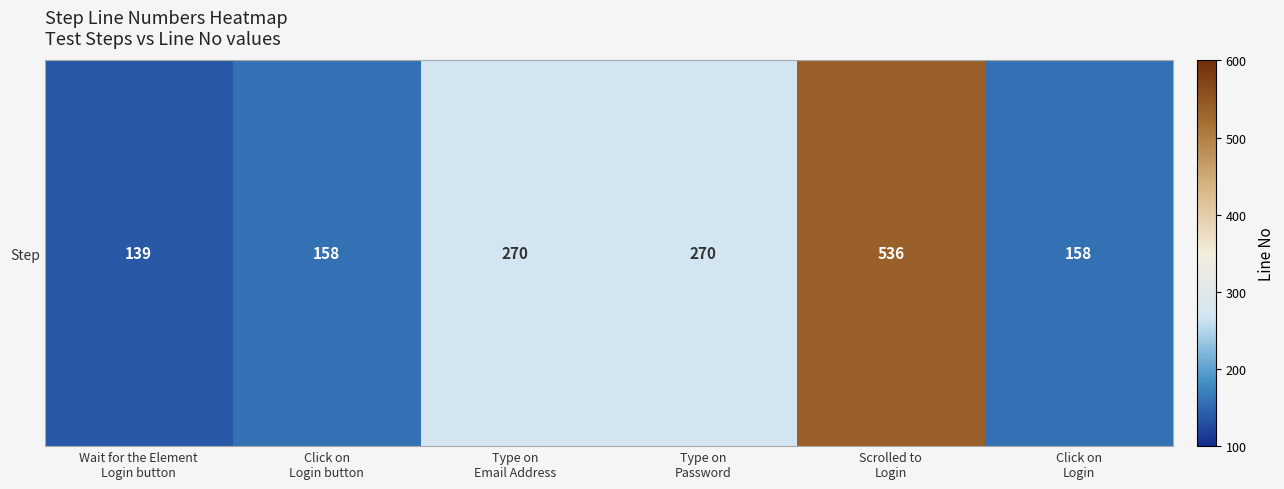

The chart shows a value of 270 at Type on
Email Address. True or false?

True